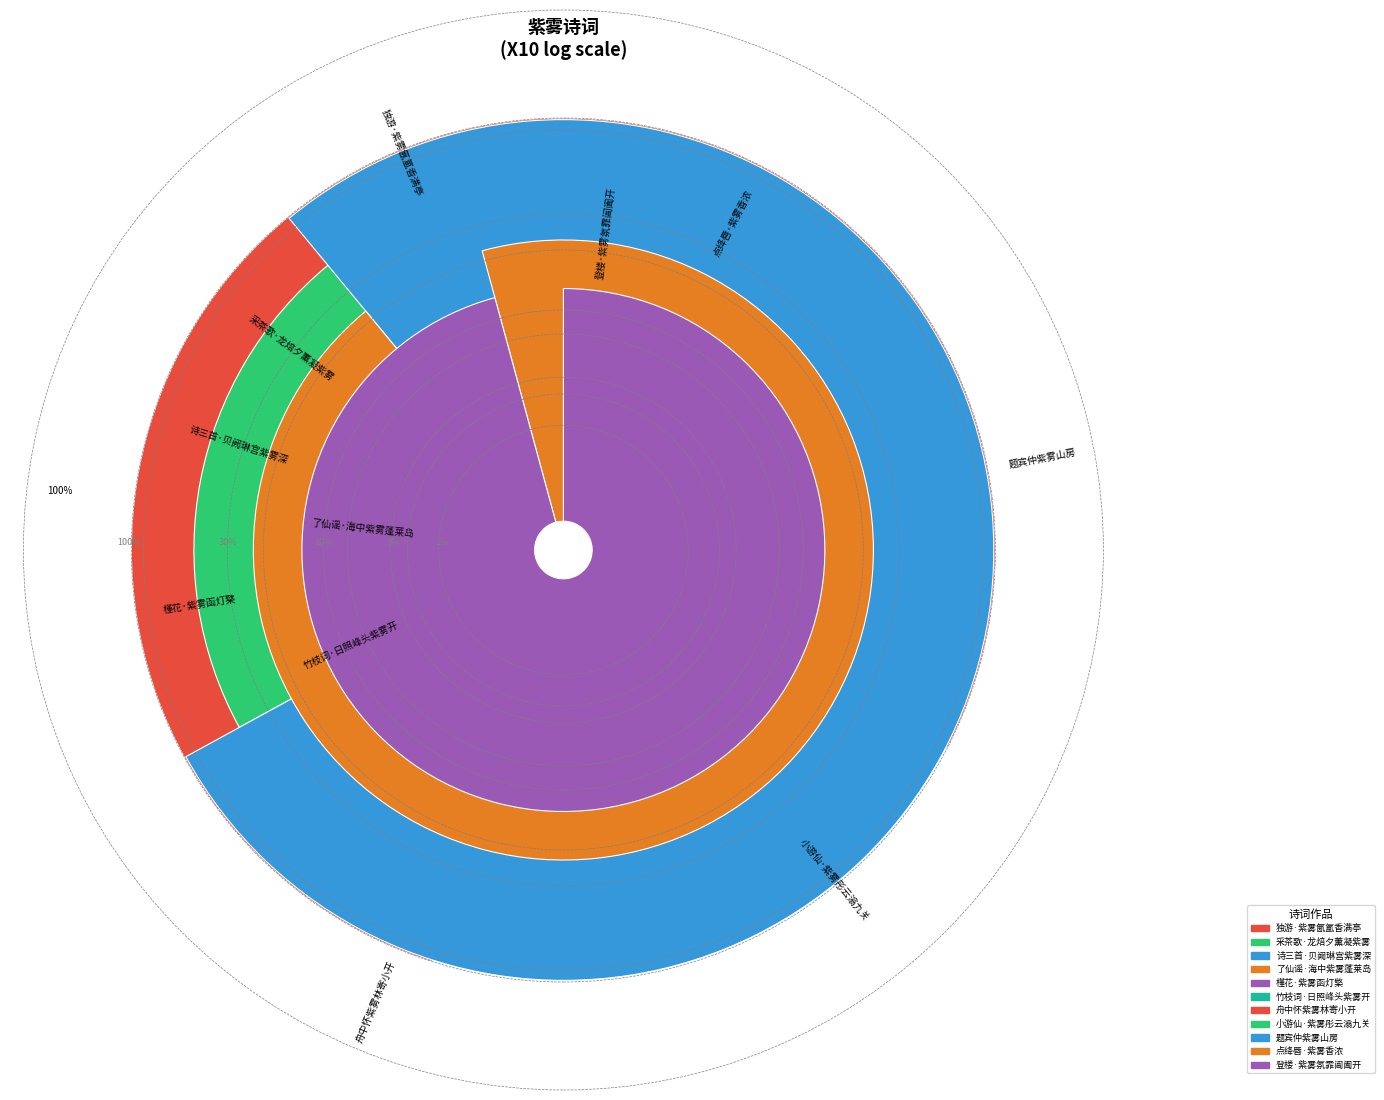

To the nearest percent, what is the difference between the largest and smallest slice percentages?

21%